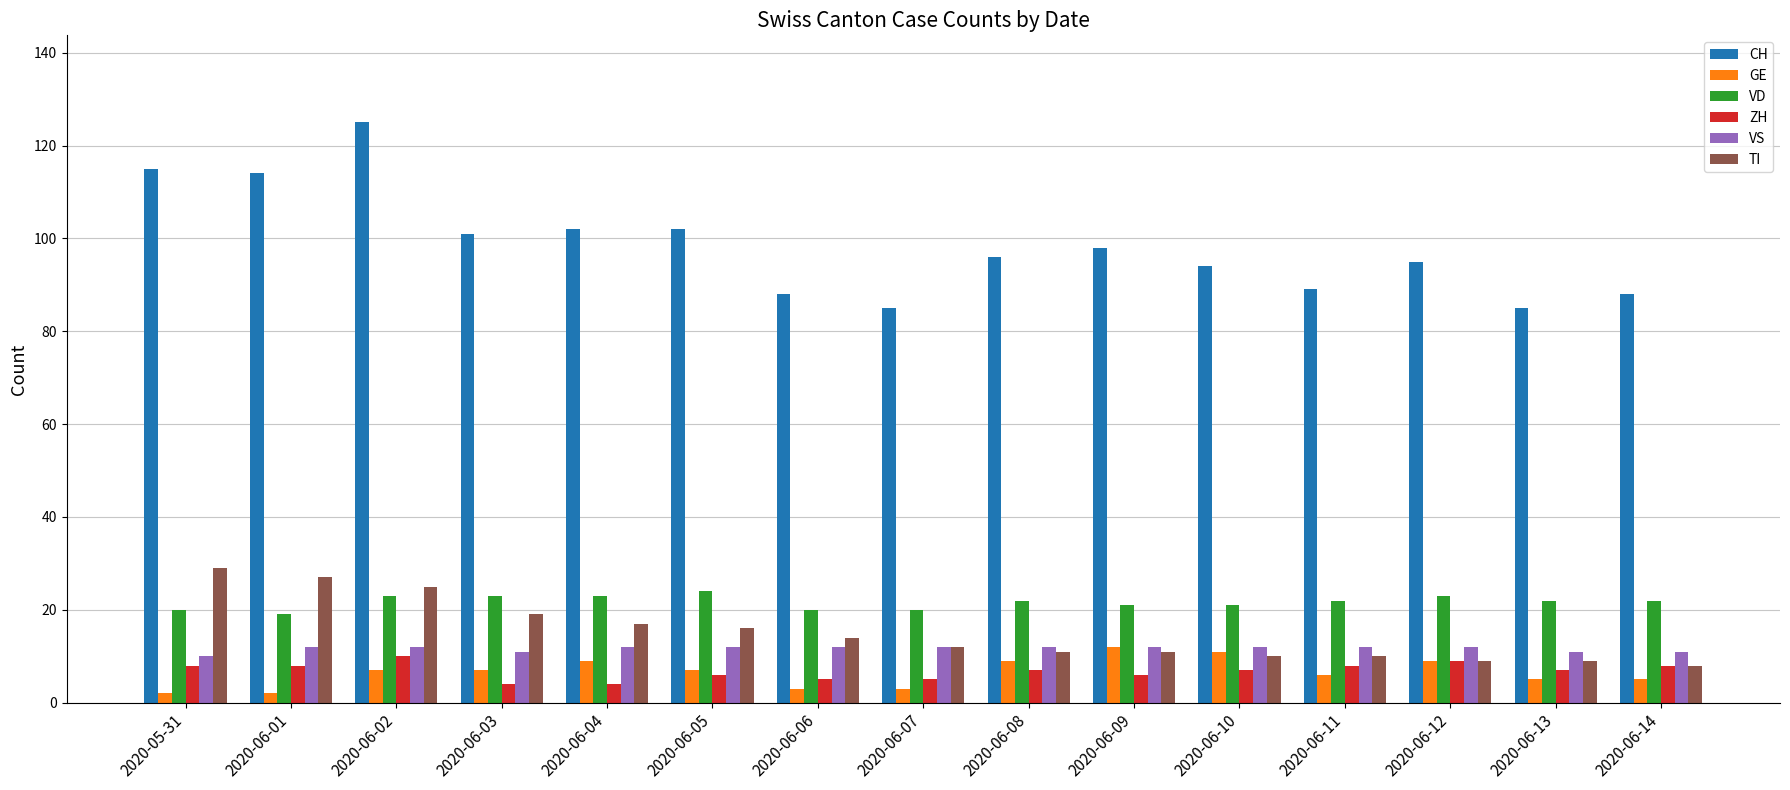

What is the minimum value shown in the chart?

2